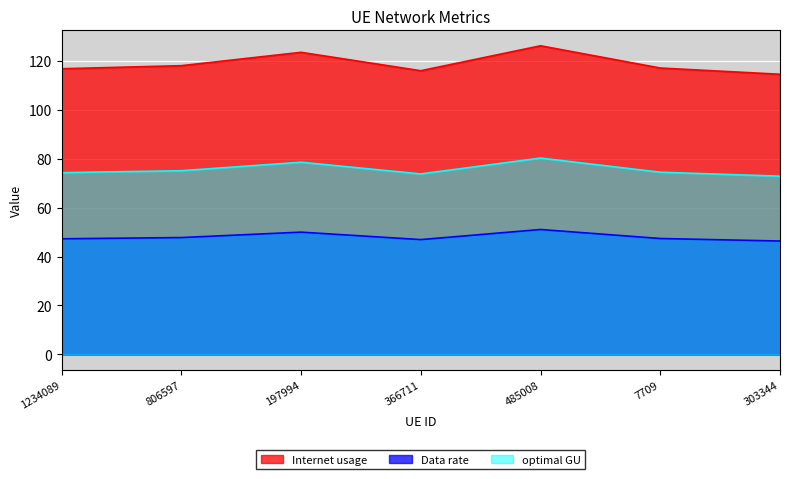

Is it true that Internet usage equals 123.5 at 197994?

True